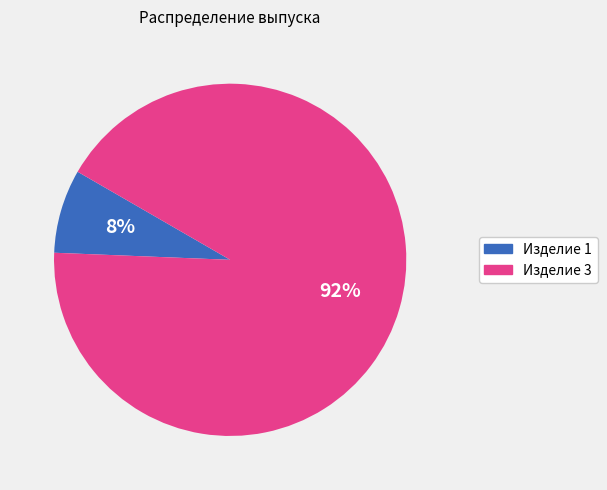

The Изделие 1 slice represents 8% of the pie. True or false?

True